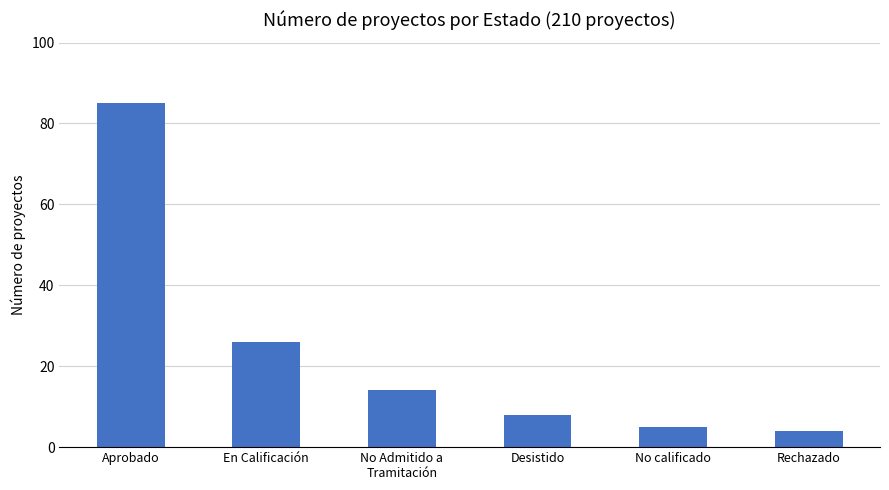

How many bars are there in total?

6